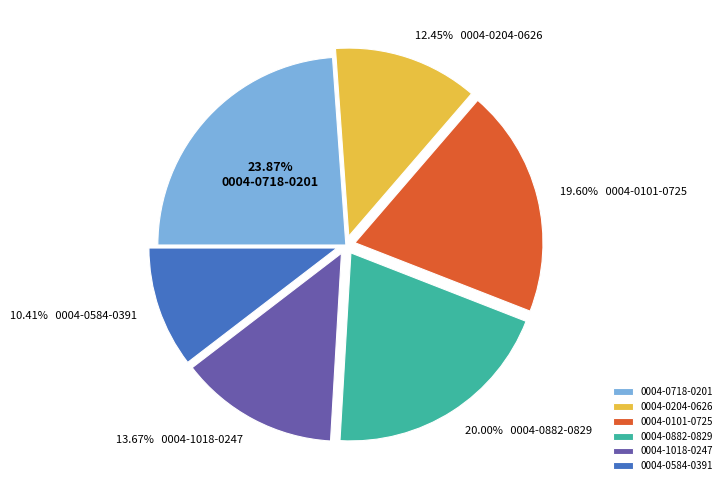

What is the largest slice in the pie chart?

0004-0718-0201